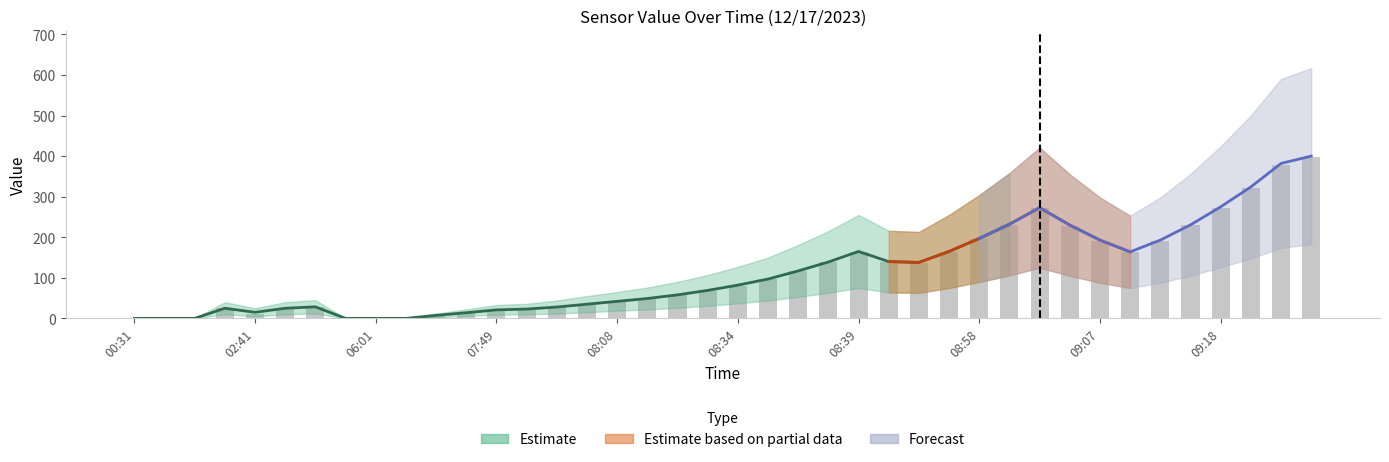

How many bars are there in total?

40